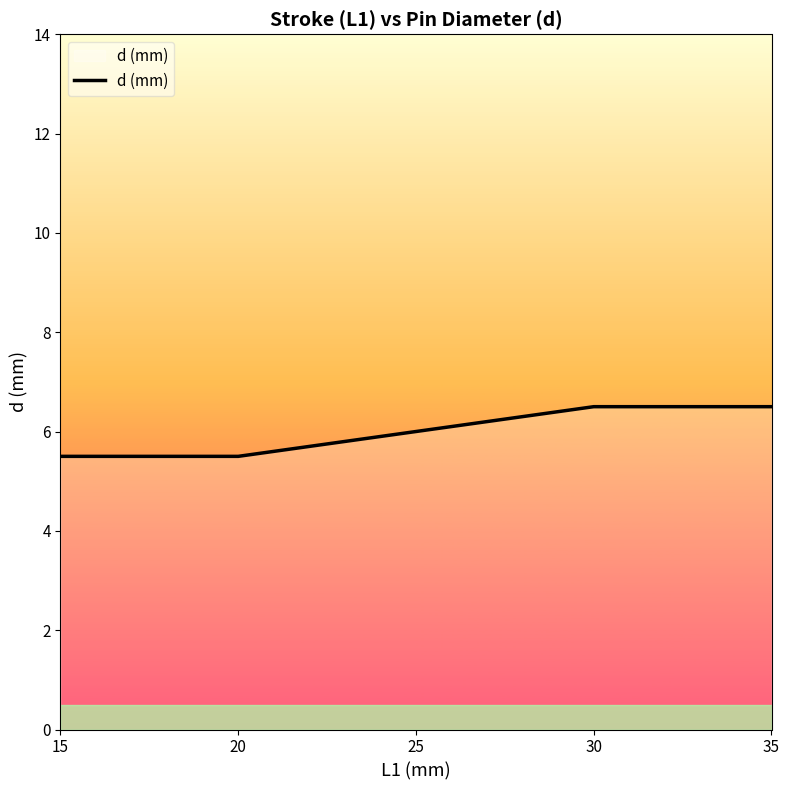

Count the number of categories in the chart.

5